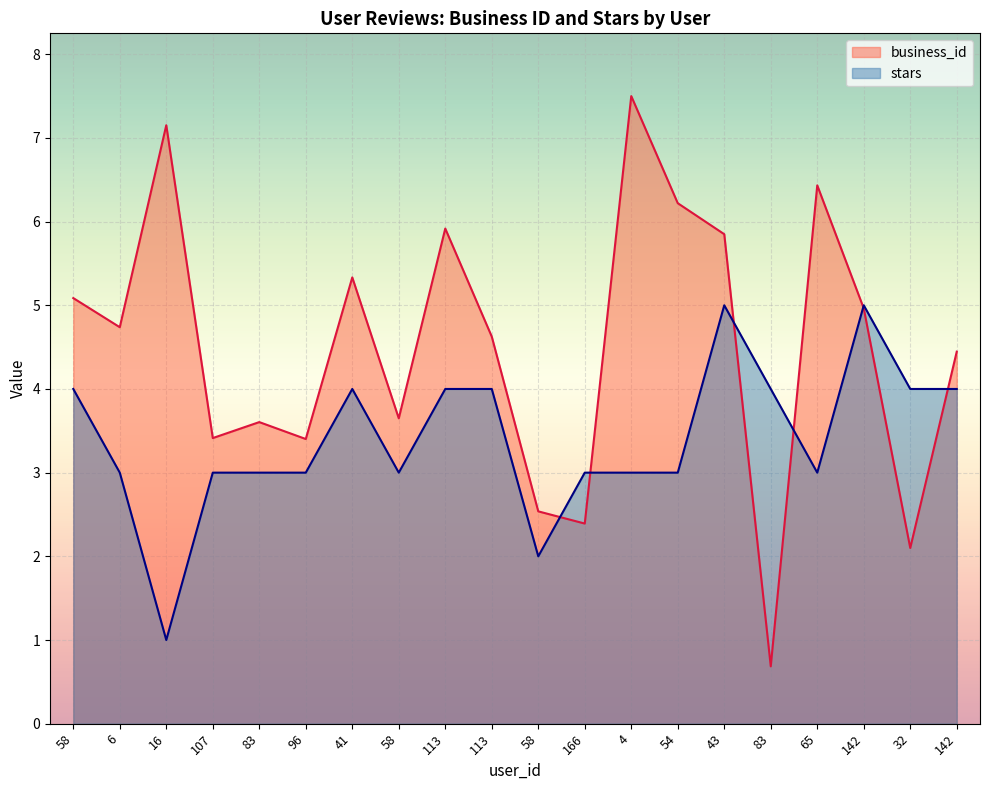

In business_id, how many points are lower than both neighbors (excluding endpoints)?

7